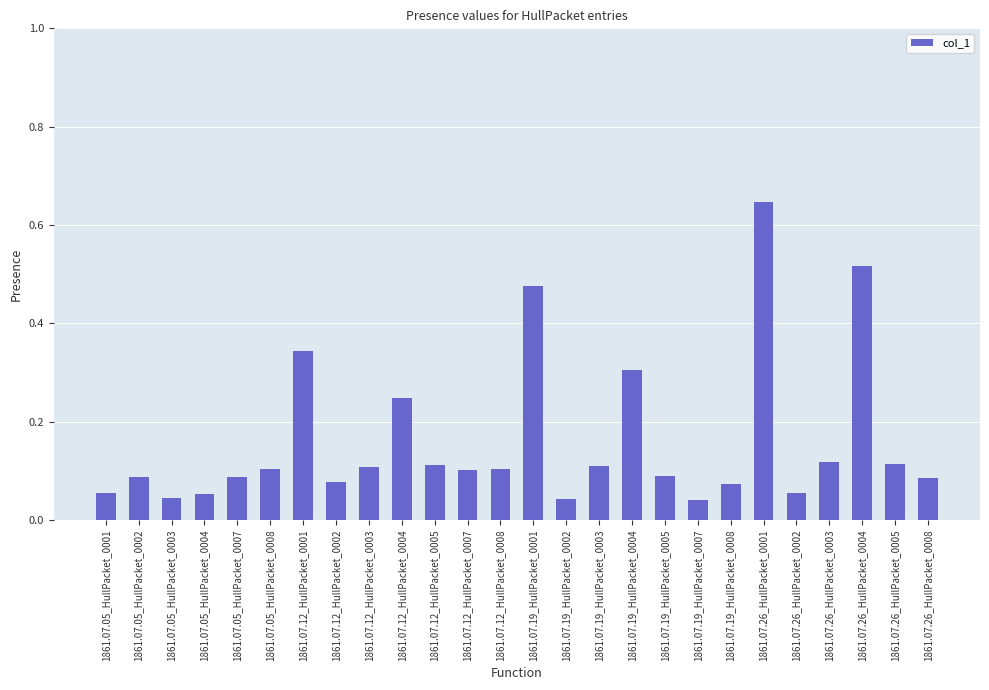

What is the sum of all values?

4.2